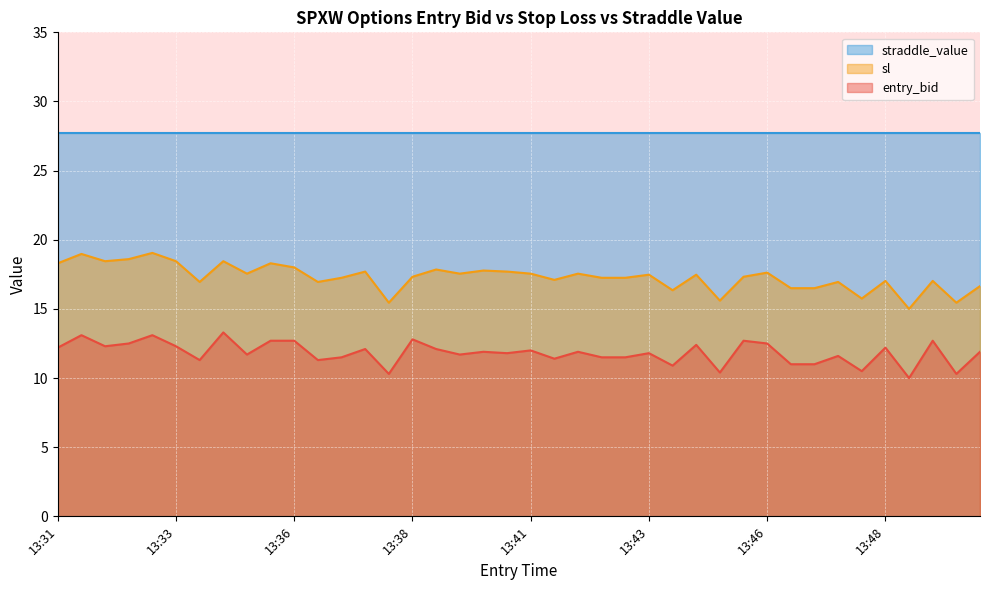

True or false: sl has more than 2 interior local peaks.

True